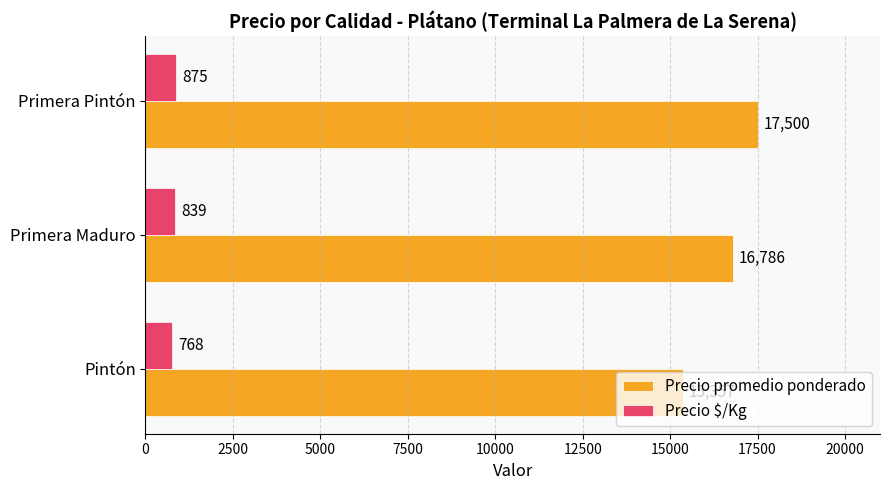

List the series in order of their overall mean, lowest first.

Precio $/Kg, Precio promedio ponderado